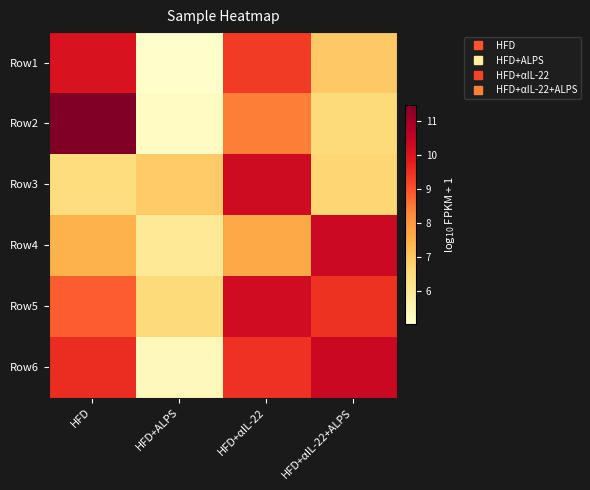

Reading left to right, transcribe all the data shown in this chart.

Row1: HFD=10.1	HFD+ALPS=5.0	HFD+αIL-22=9.3	HFD+αIL-22+ALPS=7.0
Row2: HFD=11.5	HFD+ALPS=5.2	HFD+αIL-22=8.4	HFD+αIL-22+ALPS=6.5
Row3: HFD=6.5	HFD+ALPS=6.9	HFD+αIL-22=10.3	HFD+αIL-22+ALPS=6.7
Row4: HFD=7.4	HFD+ALPS=6.0	HFD+αIL-22=7.6	HFD+αIL-22+ALPS=10.4
Row5: HFD=8.8	HFD+ALPS=6.5	HFD+αIL-22=10.3	HFD+αIL-22+ALPS=9.4
Row6: HFD=9.6	HFD+ALPS=5.3	HFD+αIL-22=9.5	HFD+αIL-22+ALPS=10.4